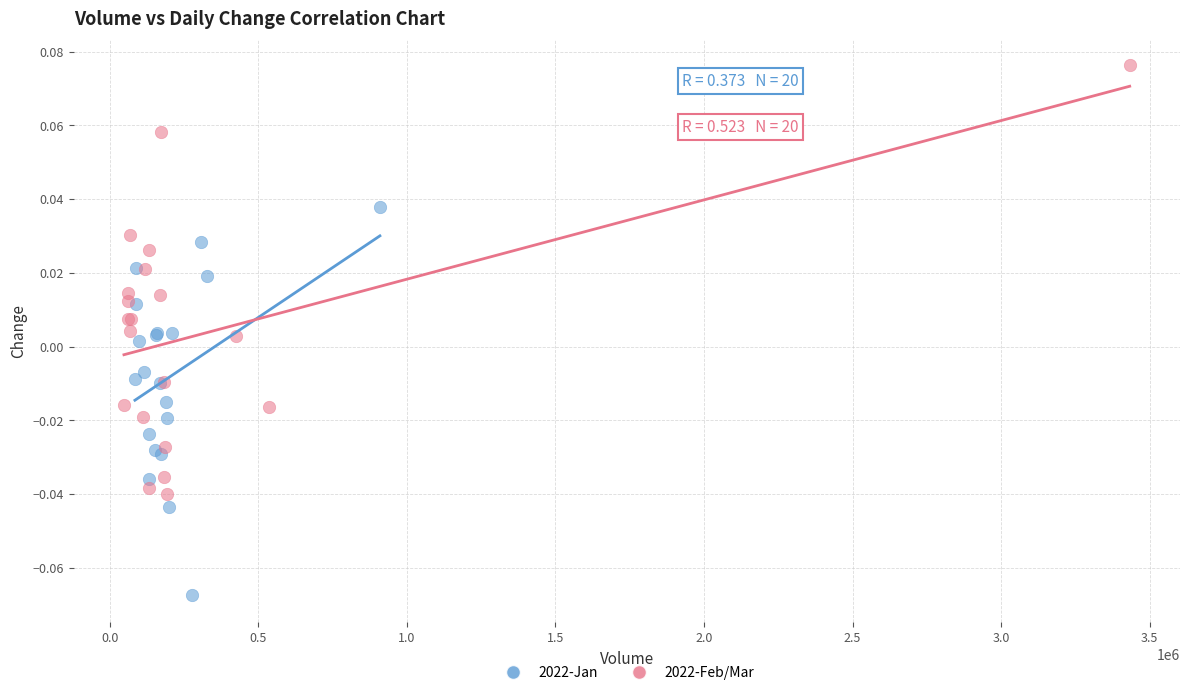

What are all the series names shown in the legend?

2022-Jan, 2022-Feb/Mar